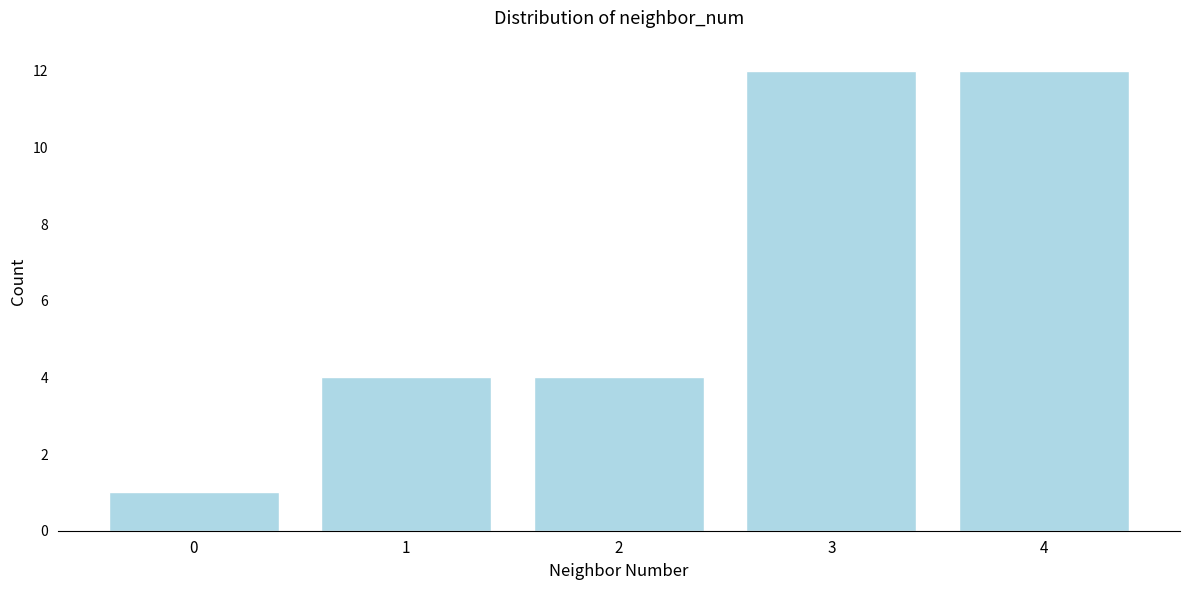

Reading right to left, transcribe all the data shown in this chart.

4=12	3=12	2=4	1=4	0=1